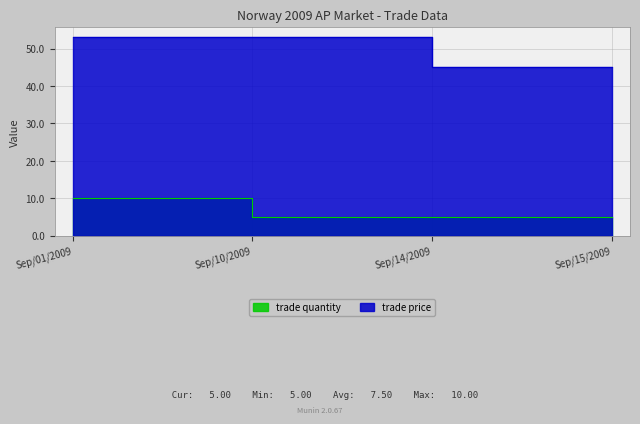

Is it true that trade quantity equals 3 at Sep/15/2009?

False